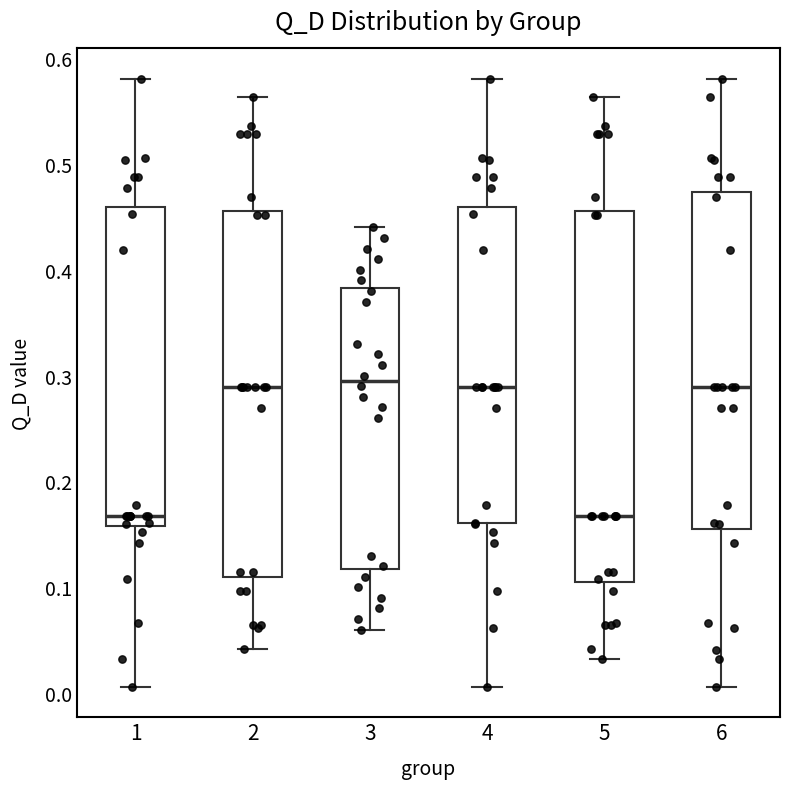

Reading left to right, transcribe this box plot: for each box, give where its median line is, the range the box spans, and where its two whiskers end, as read against the y-axis. The values are not printed on the chart, so give them approximately, as read against the axis.

1: median 0.17, box 0.16 to 0.46, whiskers 0.01 to 0.58
2: median 0.29, box 0.11 to 0.46, whiskers 0.04 to 0.56
3: median 0.30, box 0.12 to 0.38, whiskers 0.06 to 0.44
4: median 0.29, box 0.16 to 0.46, whiskers 0.01 to 0.58
5: median 0.17, box 0.11 to 0.46, whiskers 0.03 to 0.56
6: median 0.29, box 0.16 to 0.47, whiskers 0.01 to 0.58